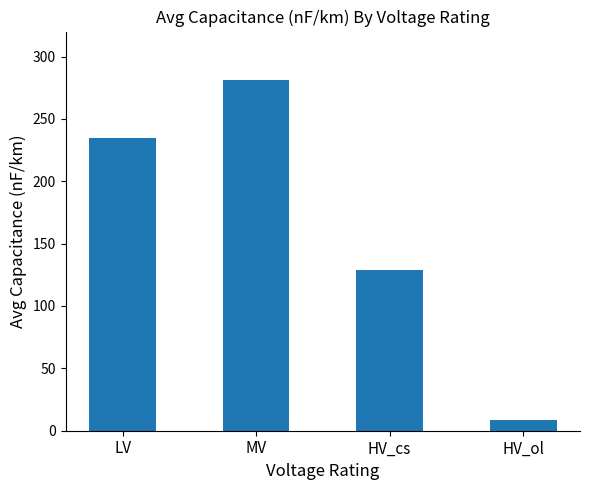

Between LV and MV, which is larger?

MV